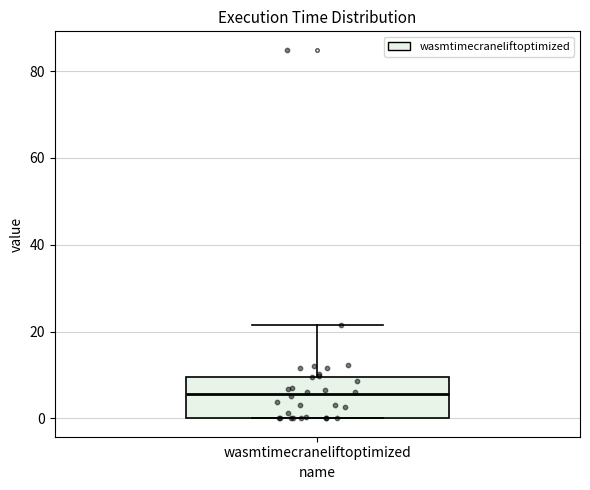

Read this box plot against the y-axis: the position of the median line, the range covered by the box, and the ends of both whiskers. The values are not printed on the chart, so give them approximately, as read against the axis.

median 6, box 0 to 10, whiskers 0 to 22